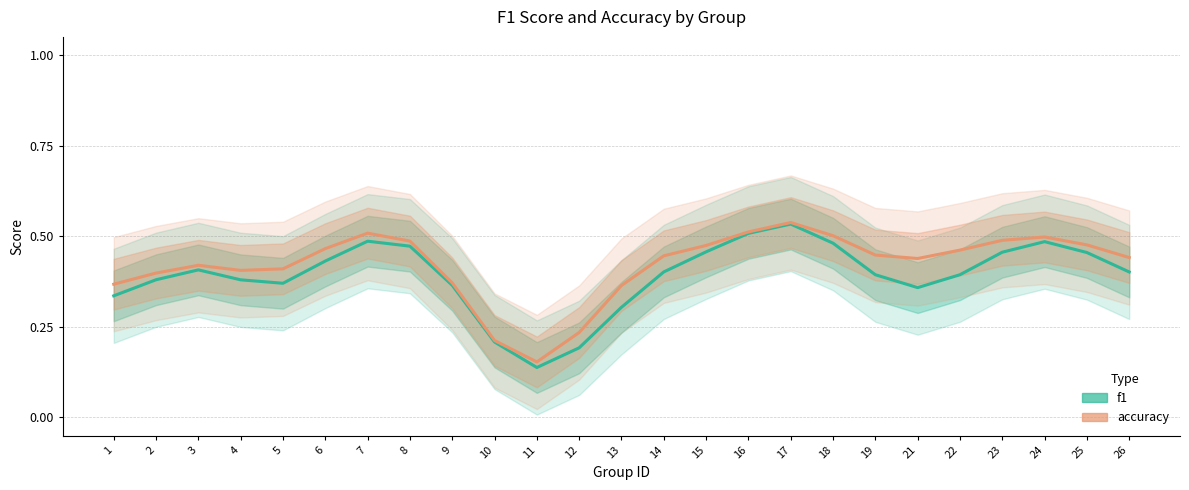

At which category does accuracy reach its first local valley?

4